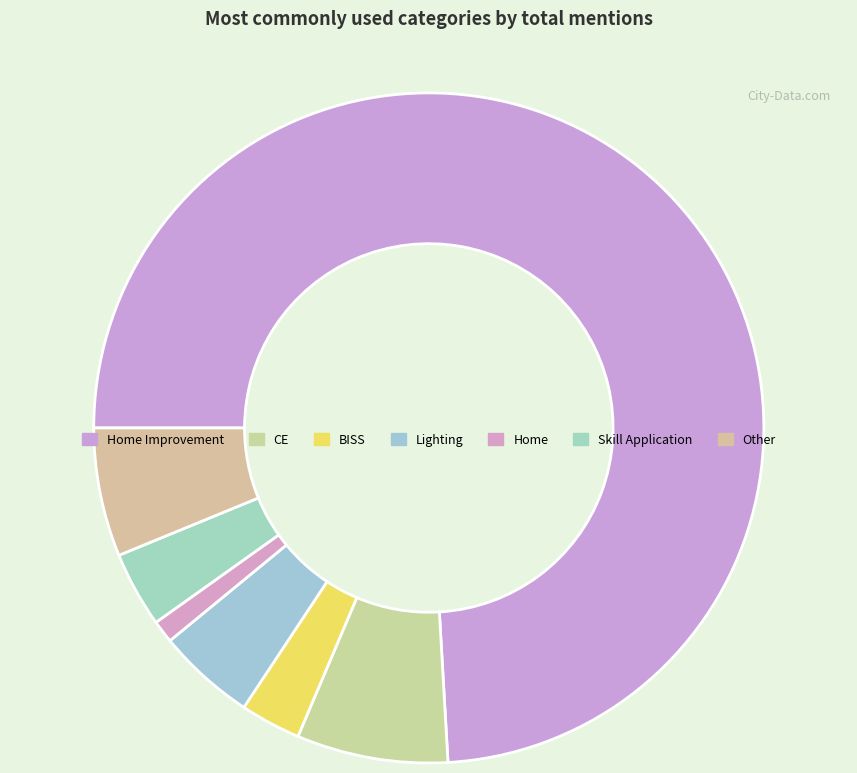

Count the number of slices in the pie.

7